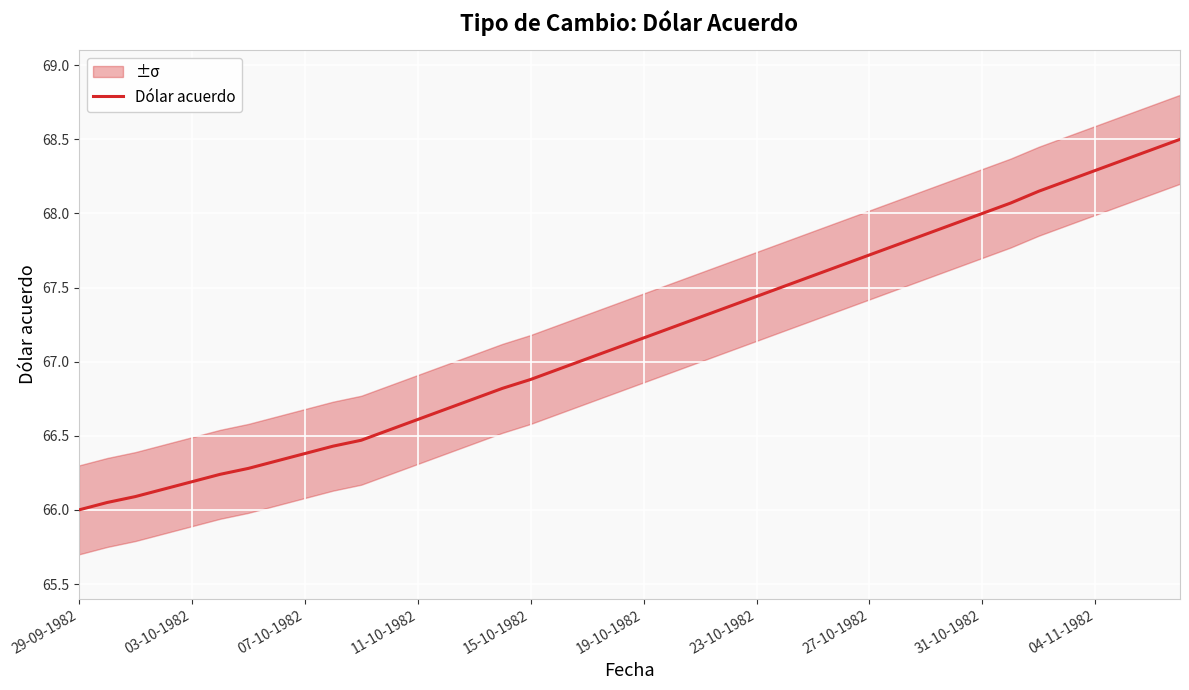

What is the value of the 19th point from the left?

67.0